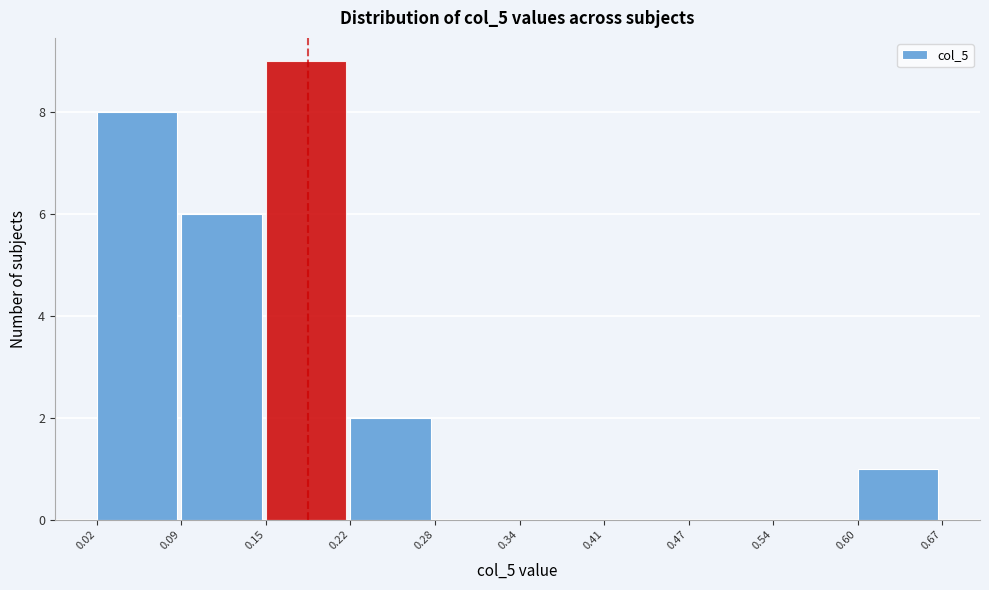

Over which range of the x-axis is the bar tallest?

0.15 to 0.22